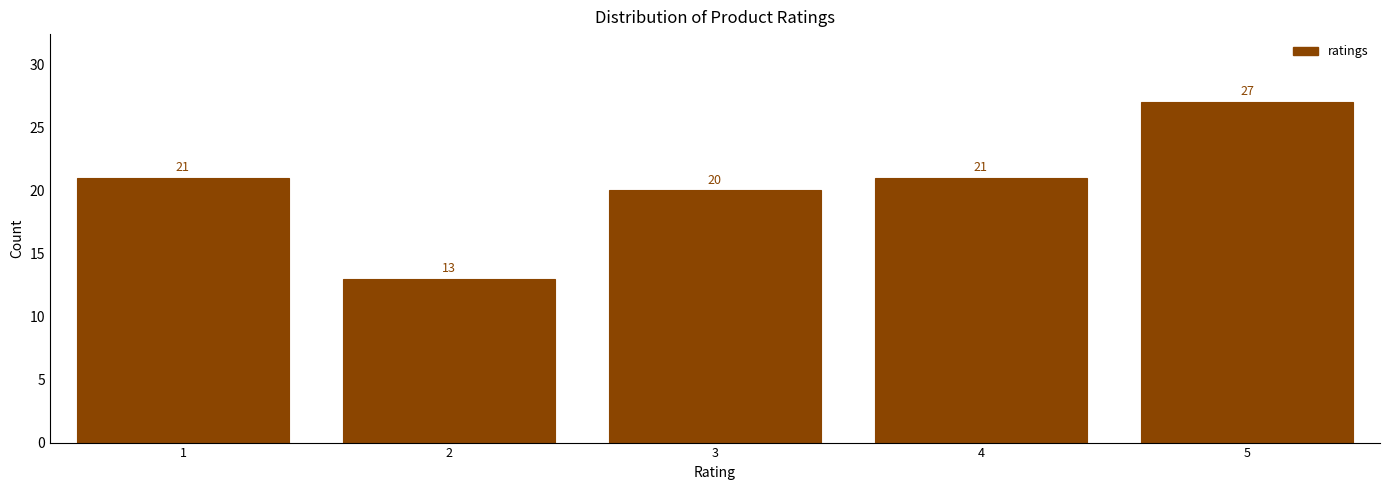

Reading left to right, what are all the values shown in this chart?

1=21	2=13	3=20	4=21	5=27